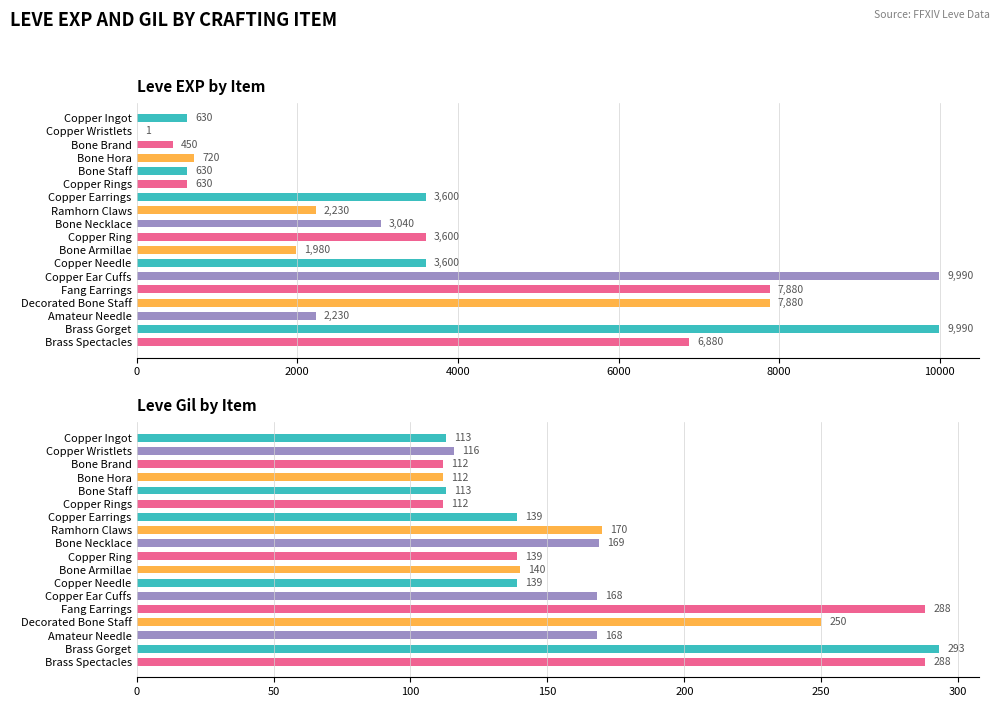

What is the maximum value shown in the chart?

9990